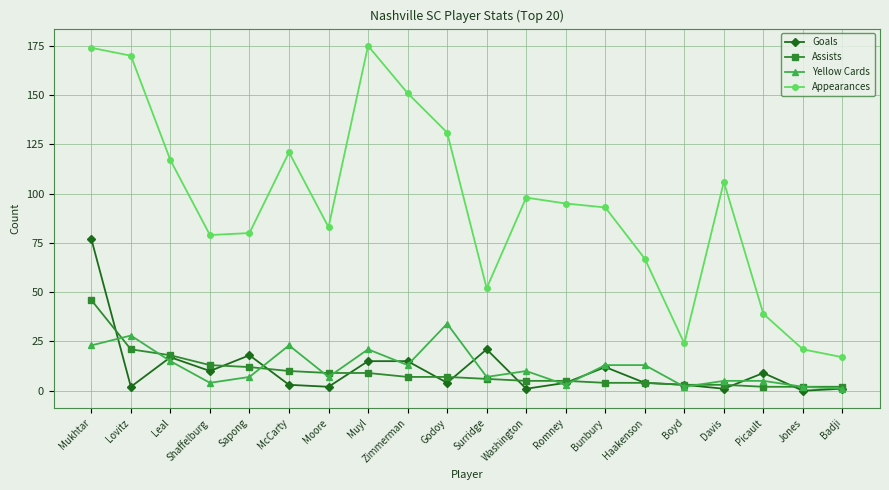

What is the greatest value displayed?

175